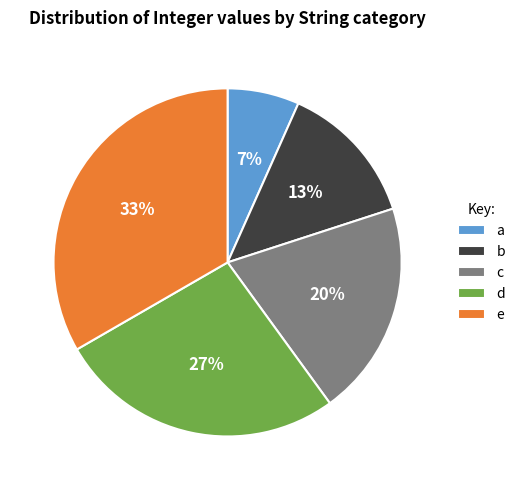

Does c account for over 50% of the chart?

No